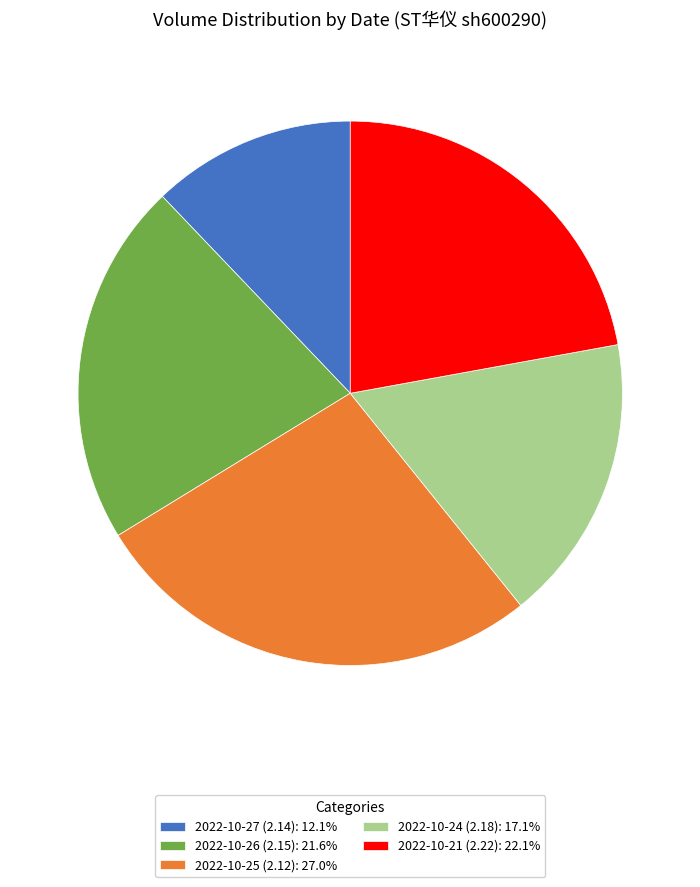

Is 2022-10-26 (2.15) the majority of the pie?

No